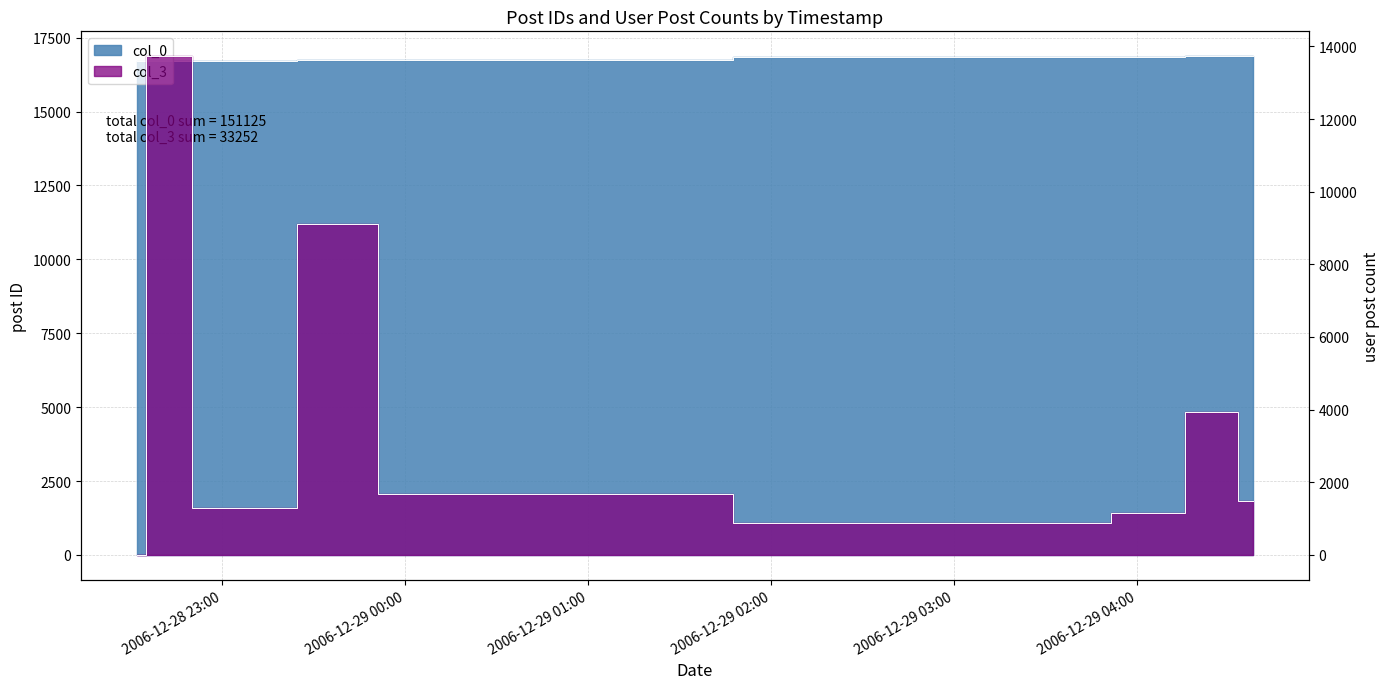

How many data points in col_3 are above 1488?

4